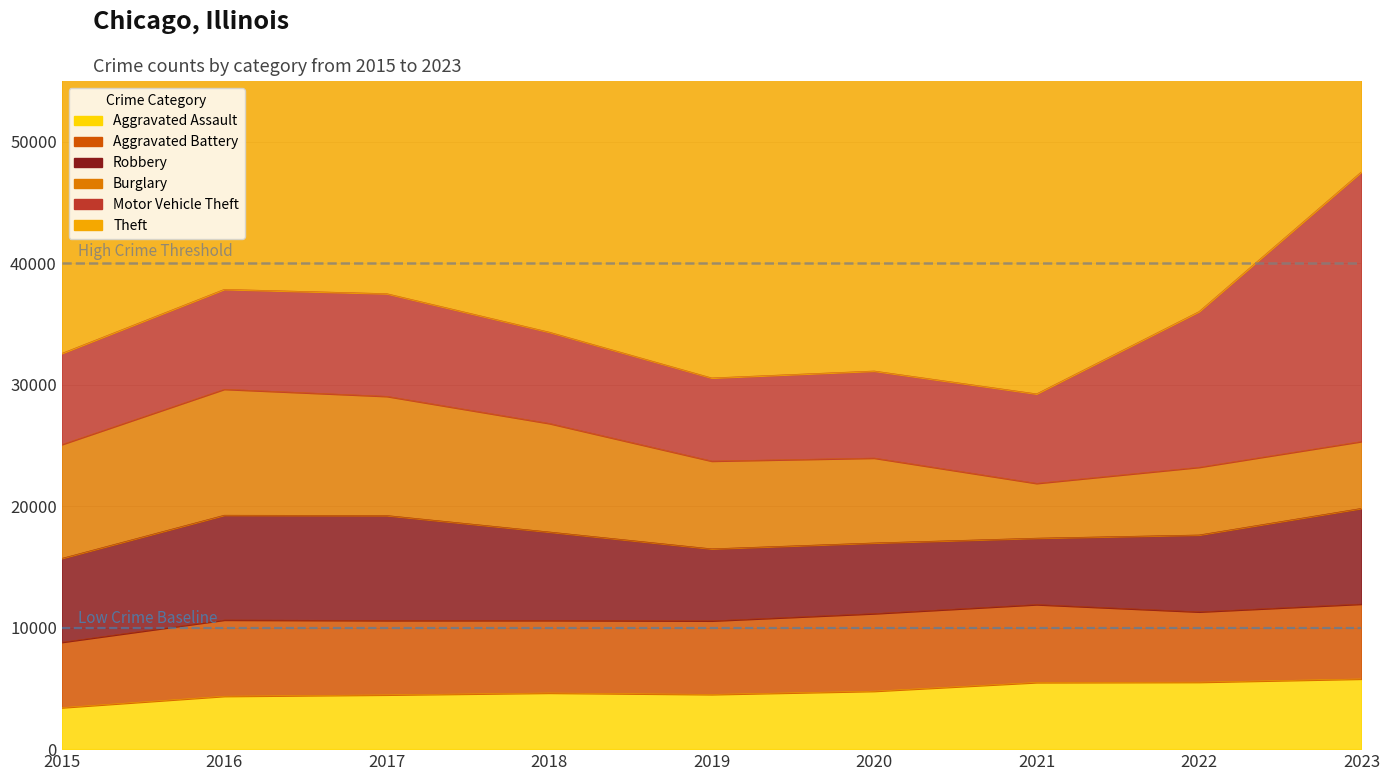

How many data points in Theft are above 42970?

4